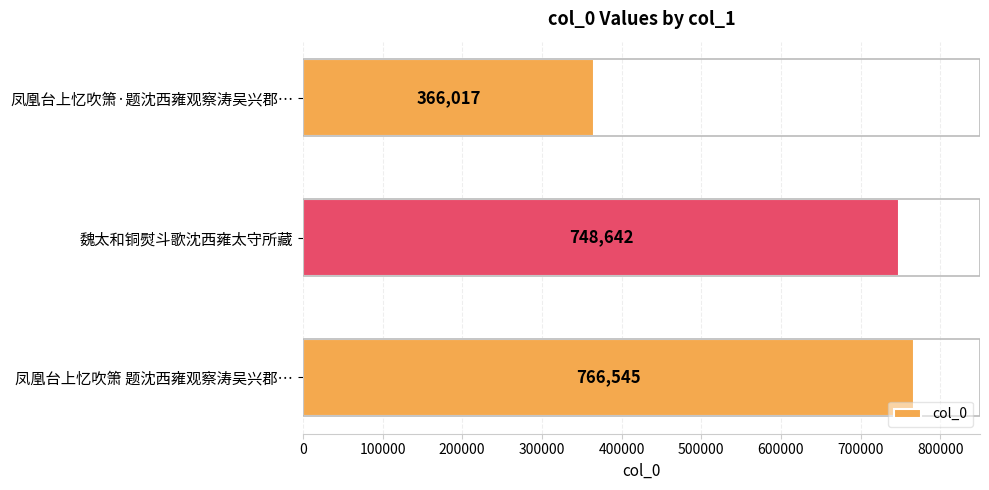

Approximately how many times larger is the value at 凤凰台上忆吹箫 题沈西雍观察涛吴兴郡… compared to 魏太和铜熨斗歌沈西雍太守所藏?

1.0